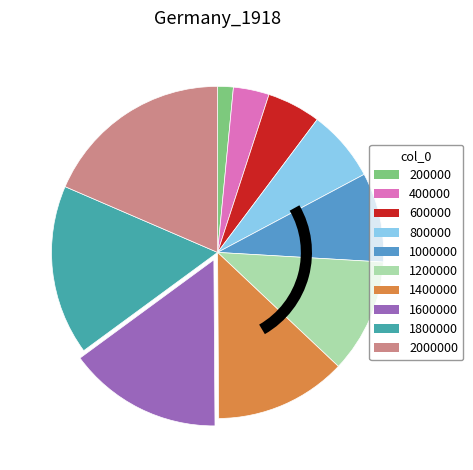

Which slice is the largest?

2000000